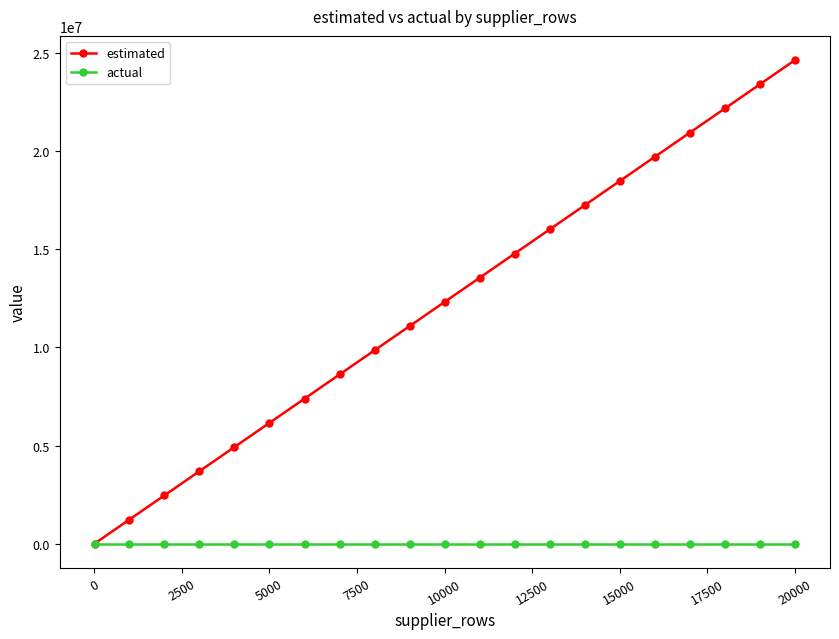

Which series has the widest spread of values?

estimated